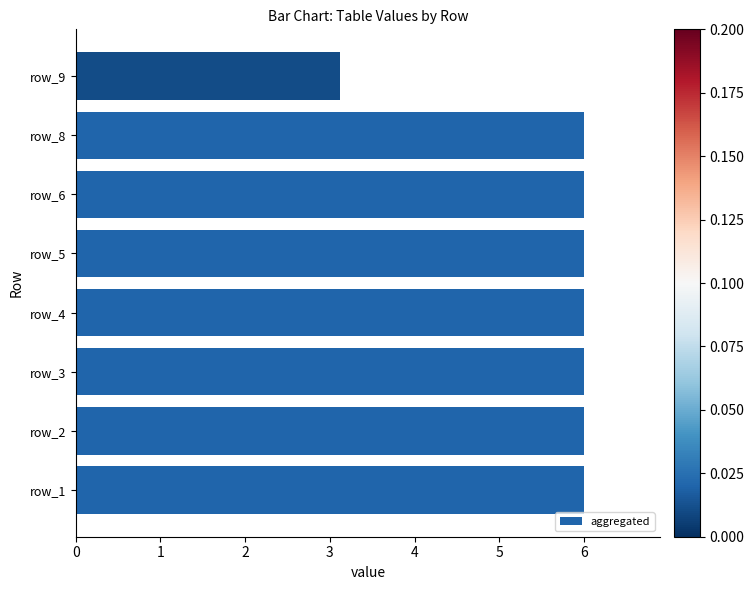

What is the difference between the second highest and minimum values?

2.9